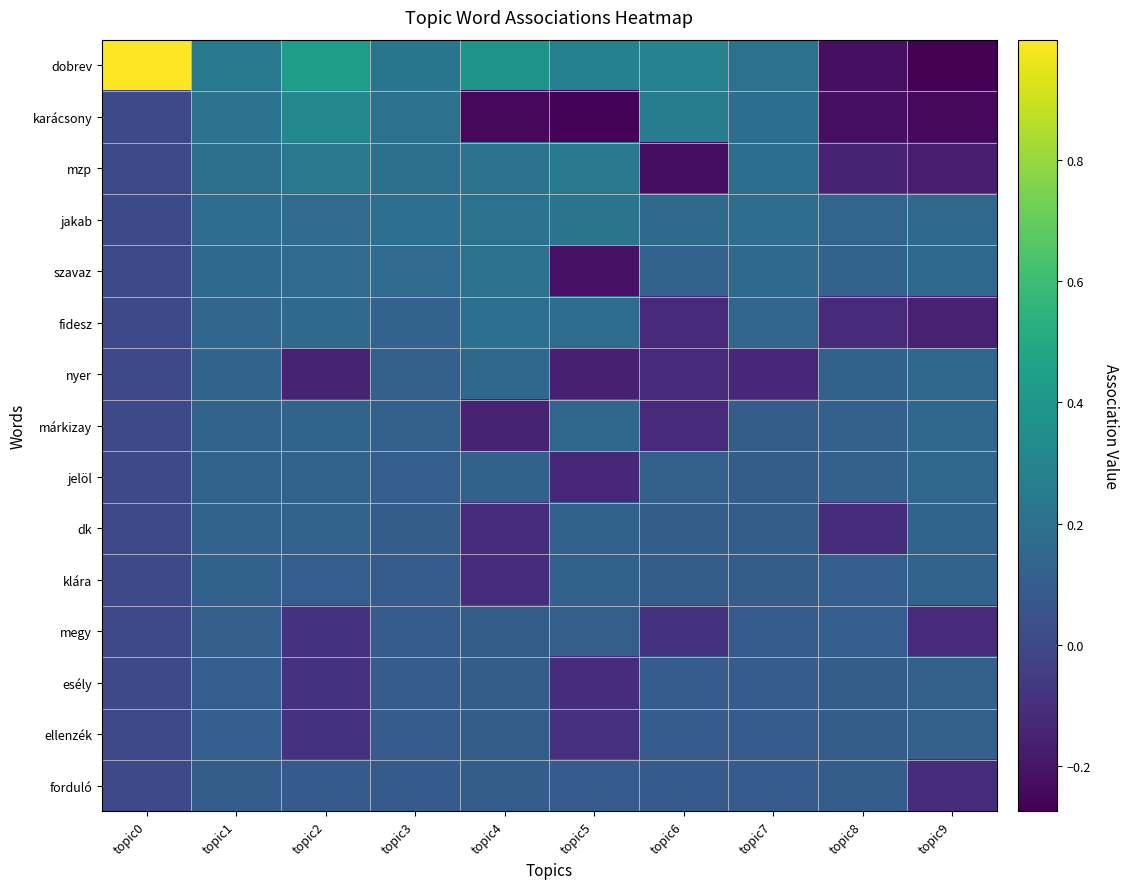

Which series has the widest spread of values?

dobrev